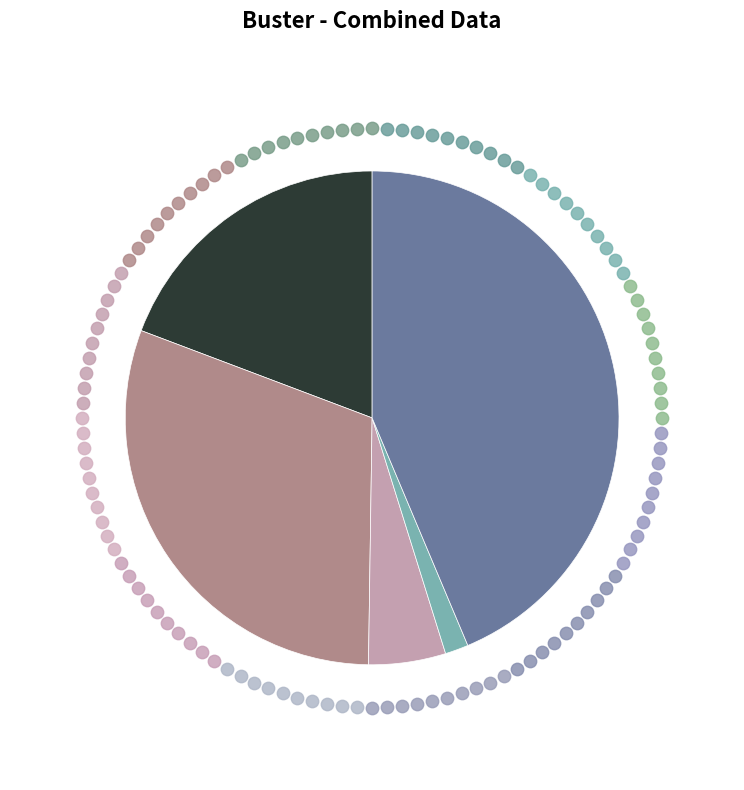

What percentage is the Criminal Sexual Assault slice, to the nearest percent?

5%